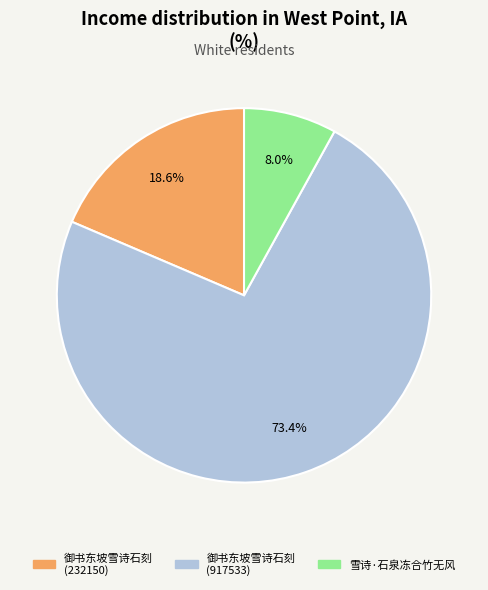

Is there a majority slice in this chart?

Yes